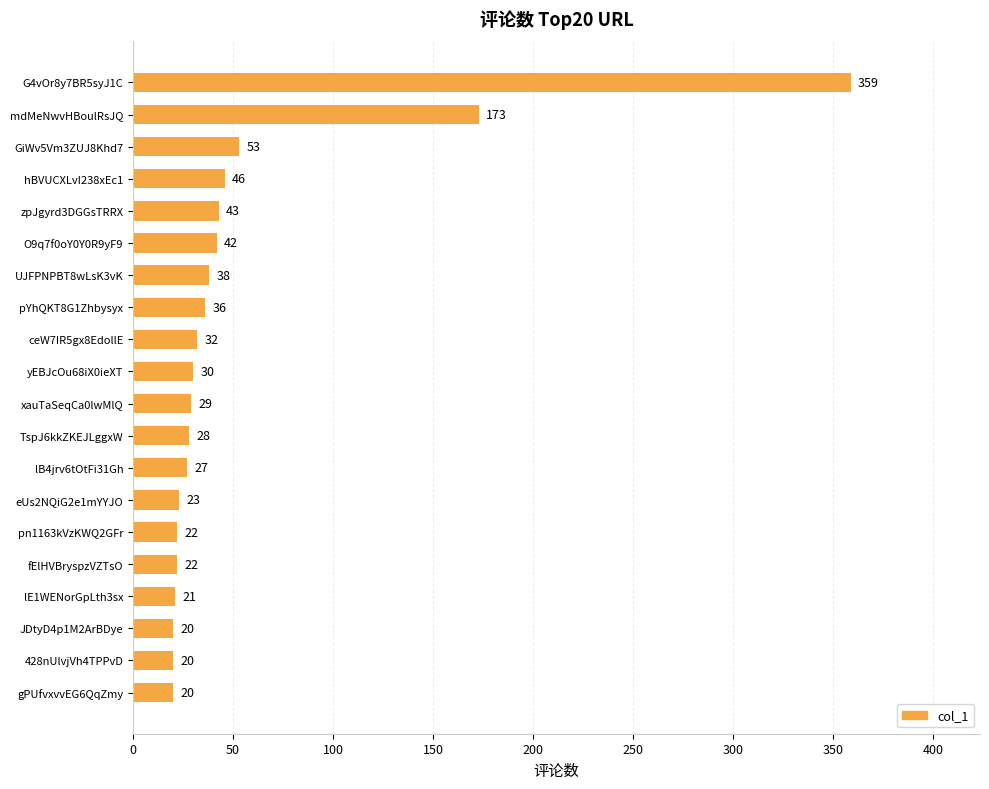

Reading top to bottom, transcribe all the data shown in this chart.

G4vOr8y7BR5syJ1C=359	mdMeNwvHBoulRsJQ=173	GiWv5Vm3ZUJ8Khd7=53	hBVUCXLvI238xEc1=46	zpJgyrd3DGGsTRRX=43	O9q7f0oY0Y0R9yF9=42	UJFPNPBT8wLsK3vK=38	pYhQKT8G1Zhbysyx=36	ceW7IR5gx8EdollE=32	yEBJcOu68iX0ieXT=30	xauTaSeqCa0lwMlQ=29	TspJ6kkZKEJLggxW=28	lB4jrv6tOtFi31Gh=27	eUs2NQiG2e1mYYJO=23	pn1163kVzKWQ2GFr=22	fElHVBryspzVZTsO=22	lE1WENorGpLth3sx=21	JDtyD4p1M2ArBDye=20	428nUlvjVh4TPPvD=20	gPUfvxvvEG6QqZmy=20